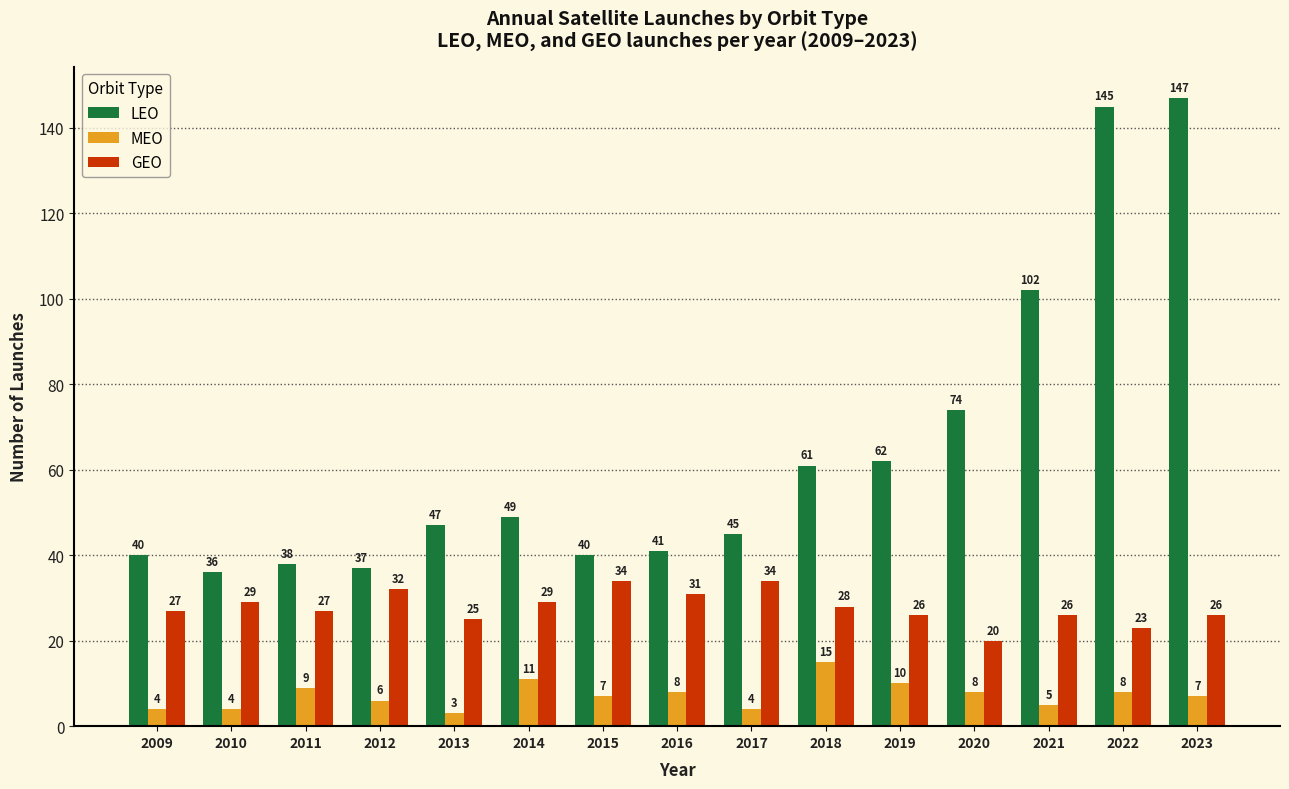

What is the sum of the LEO values at 2012 and 2015?

77